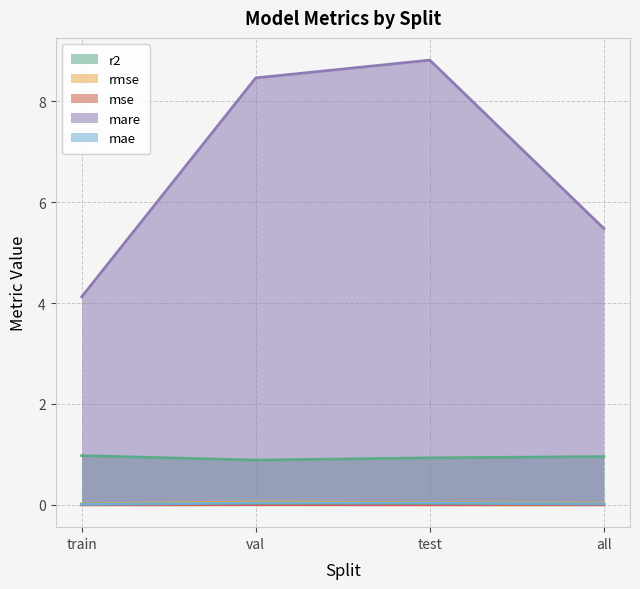

What is the total value across all series at test?

9.8